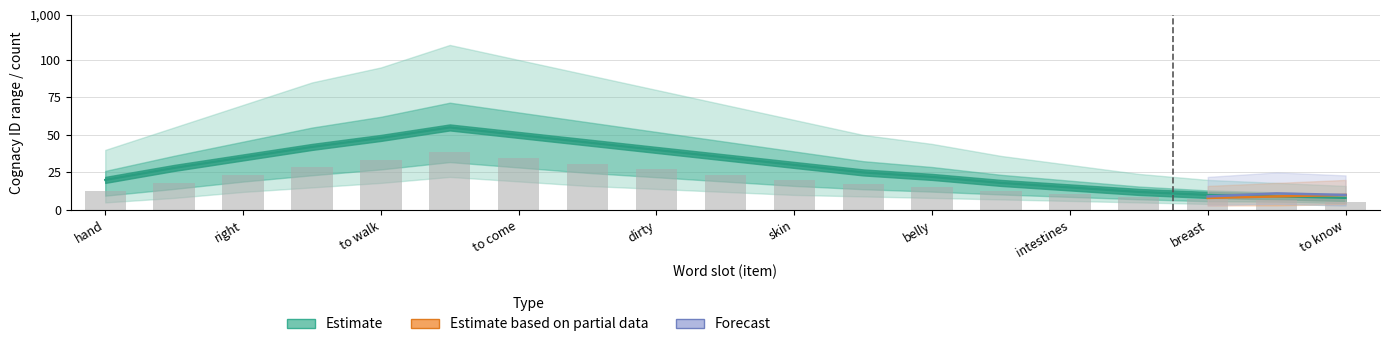

What is the spread (max minus min) of values at right?

11.5